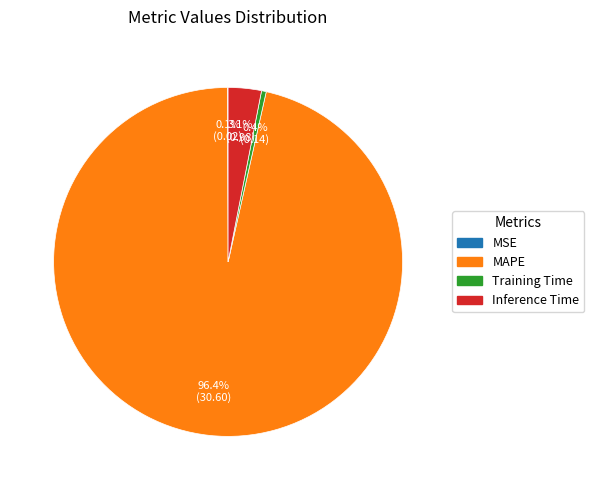

Between Training Time and Inference Time, which is larger?

Inference Time